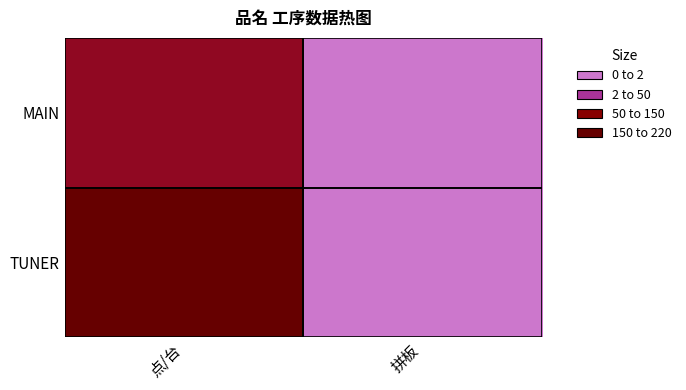

Reading left to right, list all the values displayed in this chart.

MAIN: 点/台=134	拼板=2
TUNER: 点/台=214	拼板=2